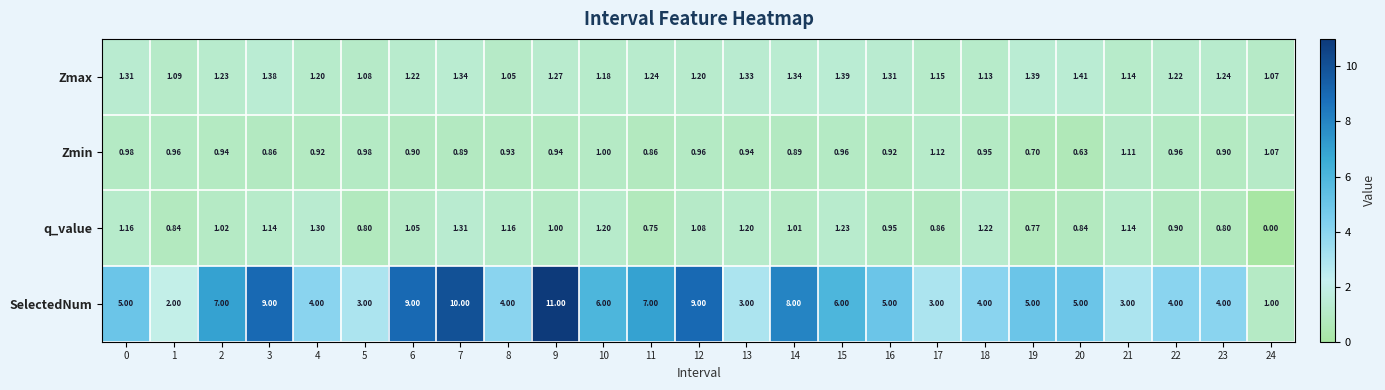

What is the total value across all series at 23?

6.9